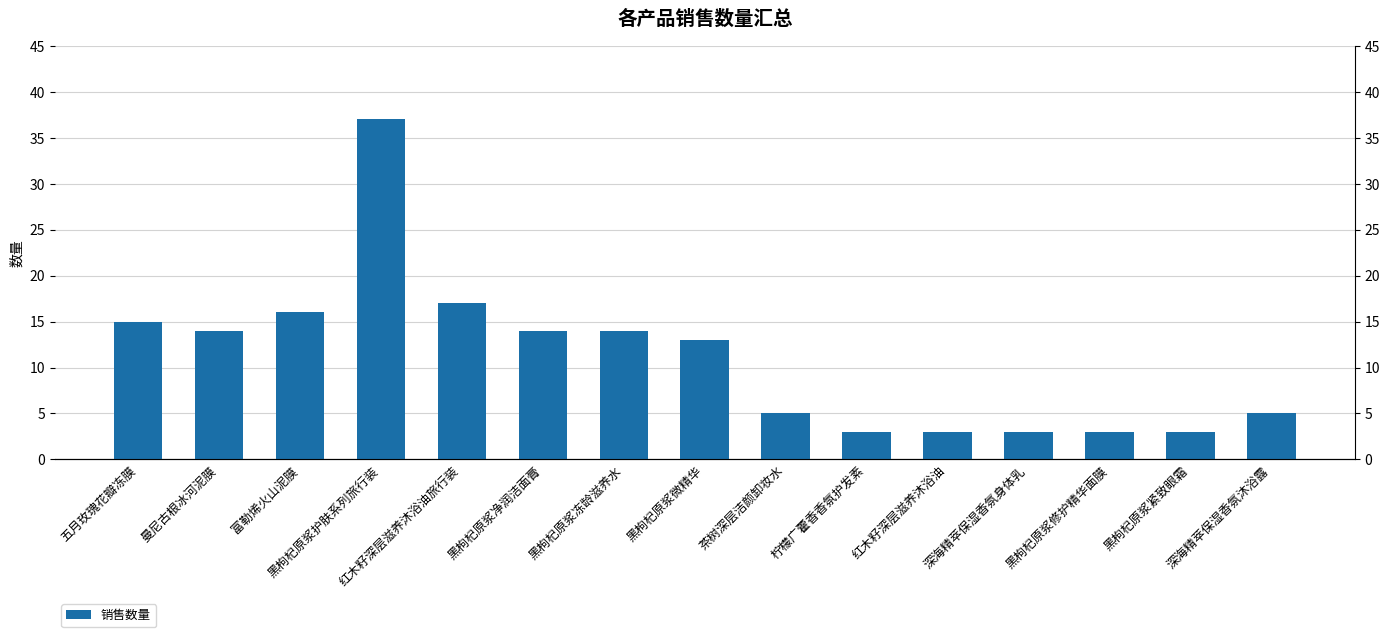

Reading left to right, transcribe all the data shown in this chart.

15	14	16	37	17	14	14	13	5	3	3	3	3	3	5